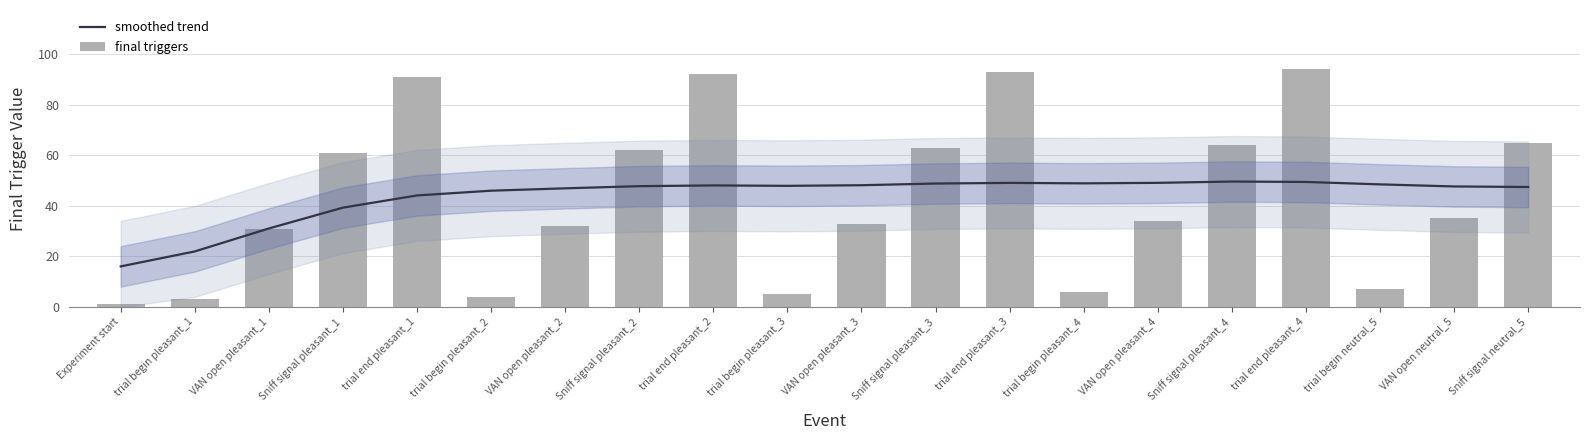

What is the sum of all final triggers values?

876.0